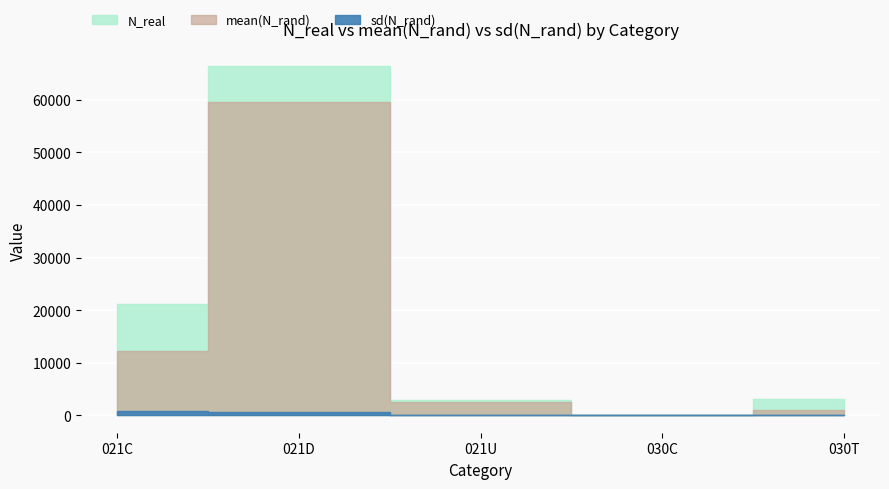

How many lines are shown in the chart?

3